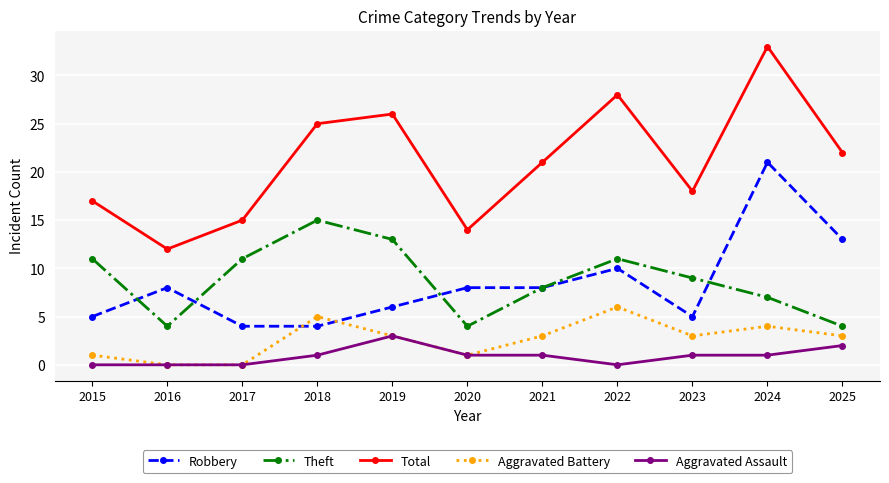

True or false: Aggravated Battery and Total intersect in this chart.

False